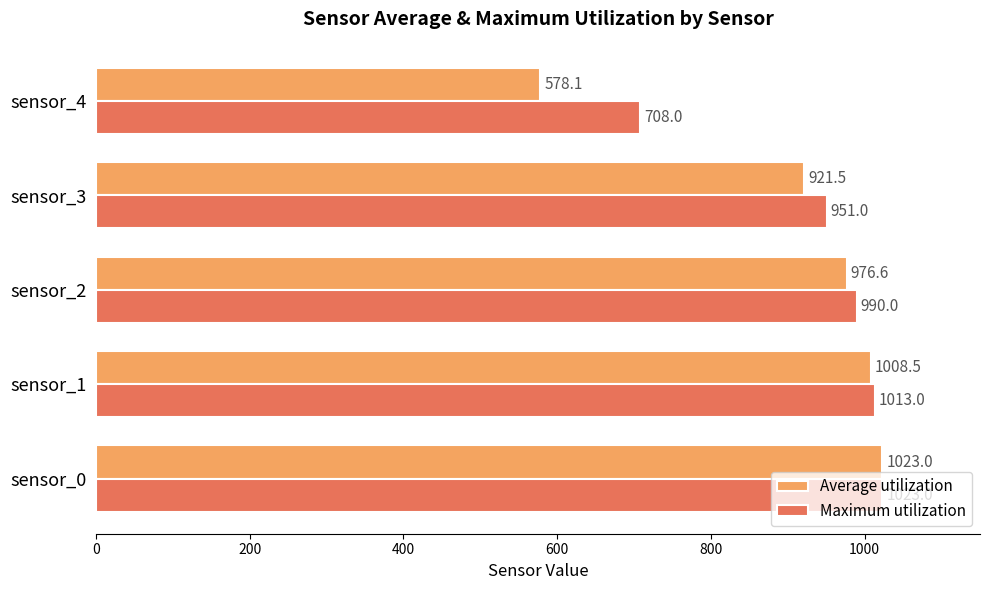

What are all the series names shown in the legend?

Average utilization, Maximum utilization